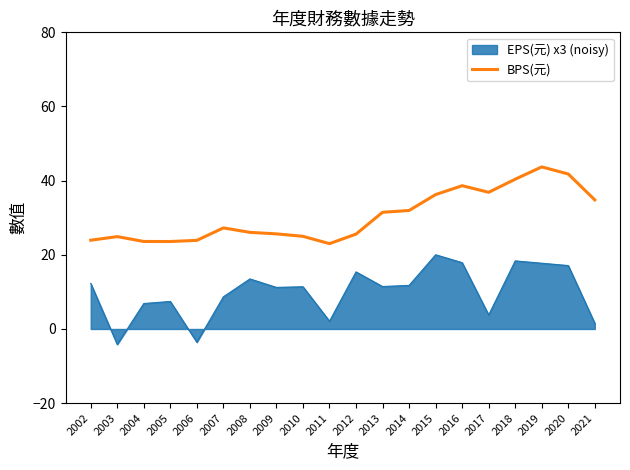

True or false: BPS(元) and EPS(元) x3 (noisy) intersect in this chart.

False